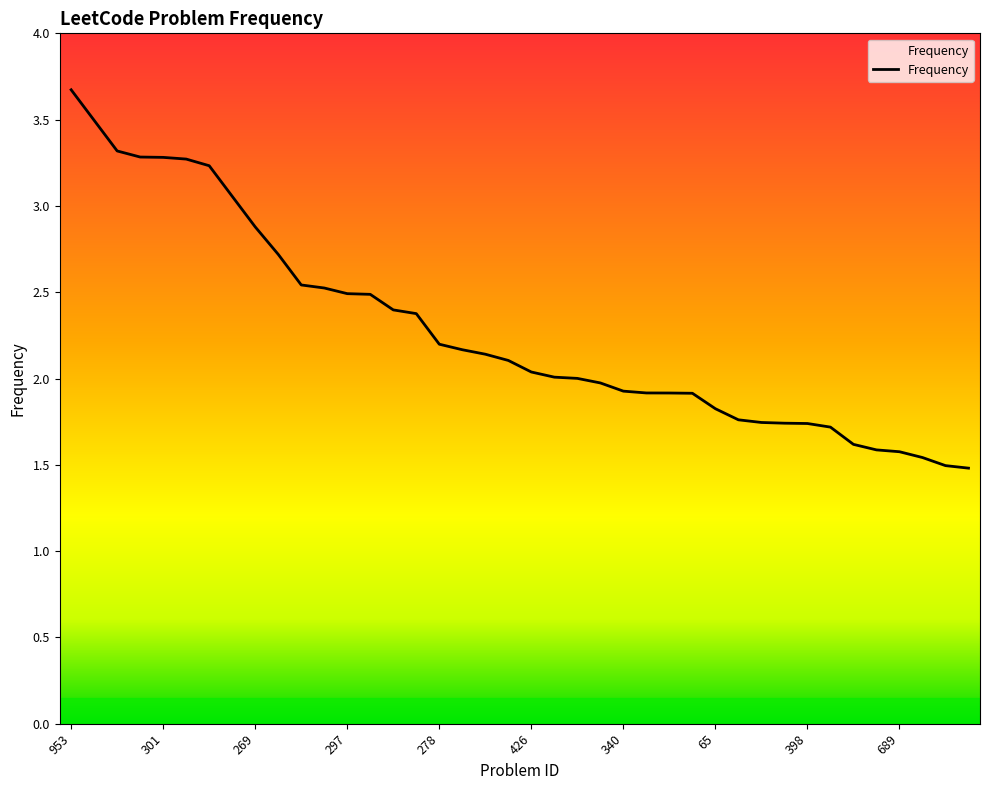

What is the maximum value shown in the chart?

3.7